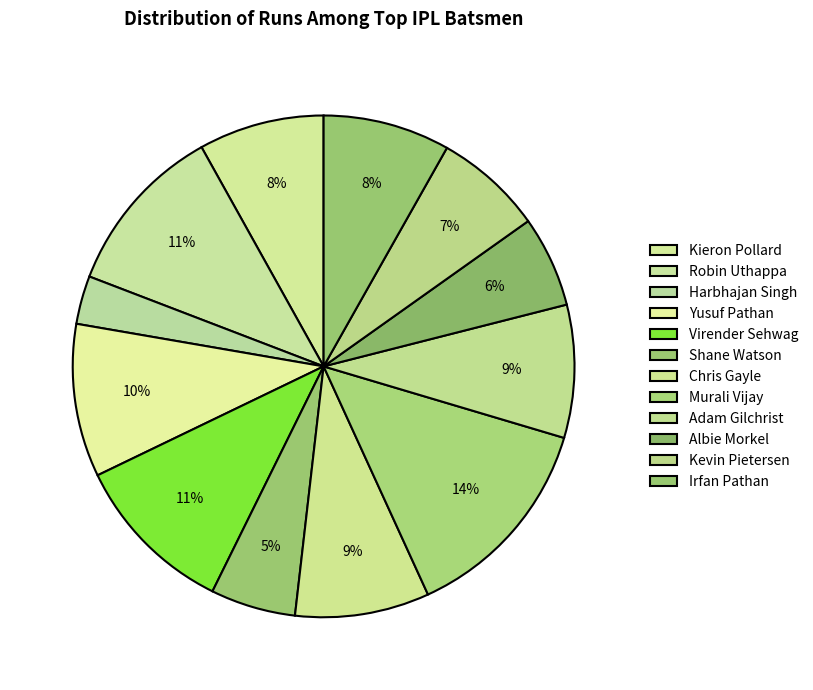

Count the number of slices in the pie.

12